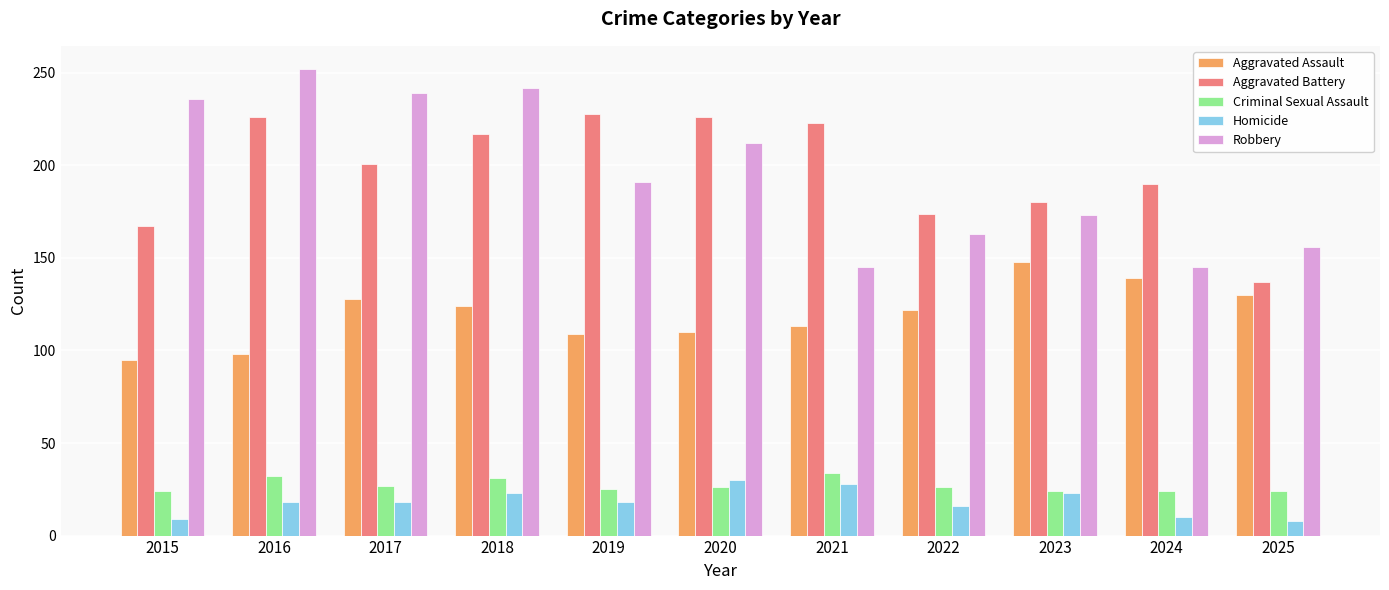

Which series has the widest spread of values?

Robbery